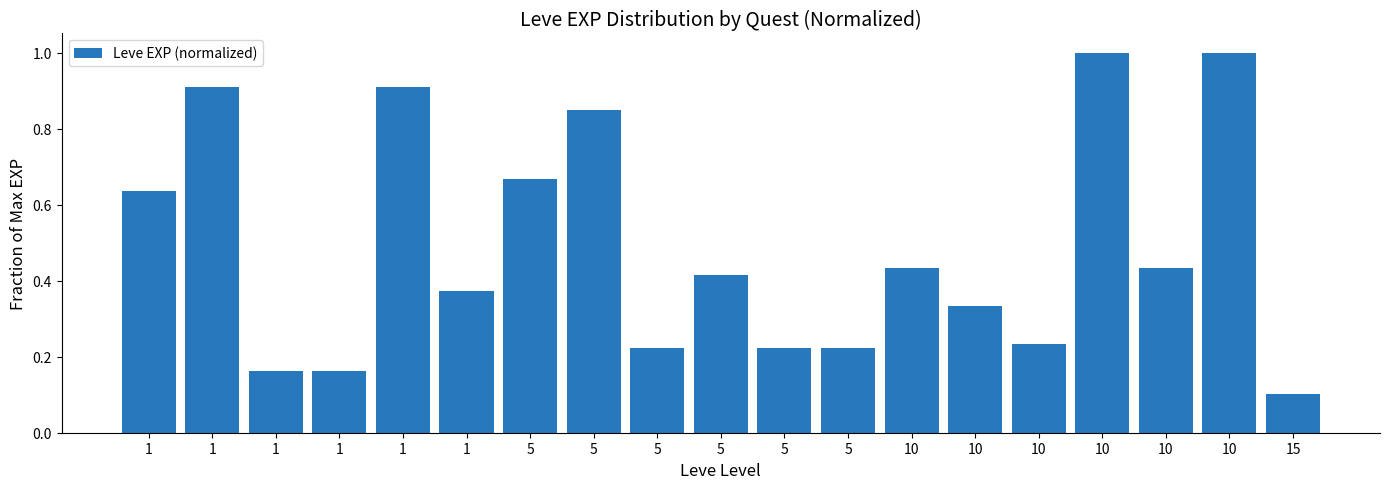

Count the values in the range 0 to 1.

19